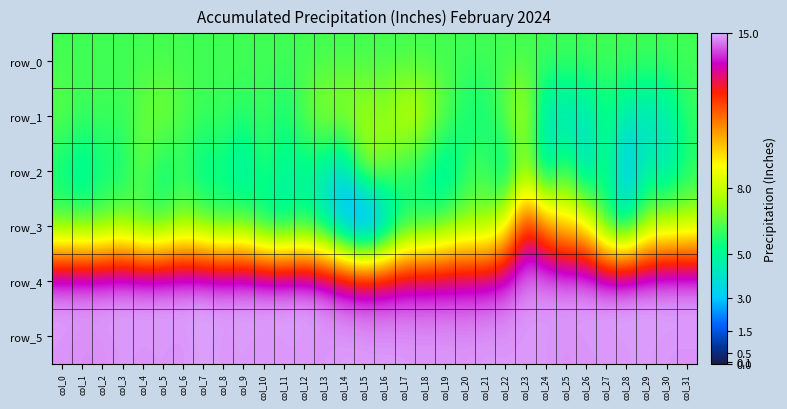

At which category is the sum across all series the highest?

col_23